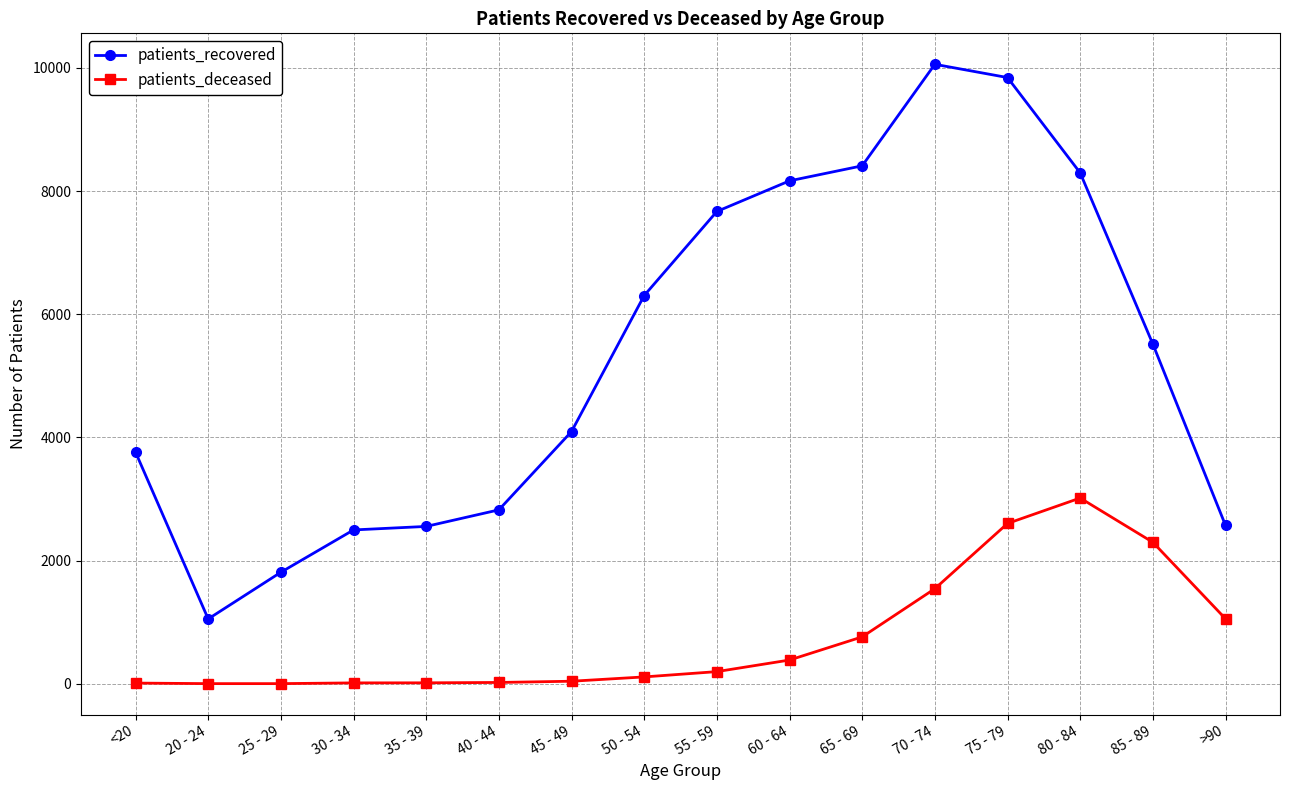

Which series has the largest range (max minus min)?

patients_recovered